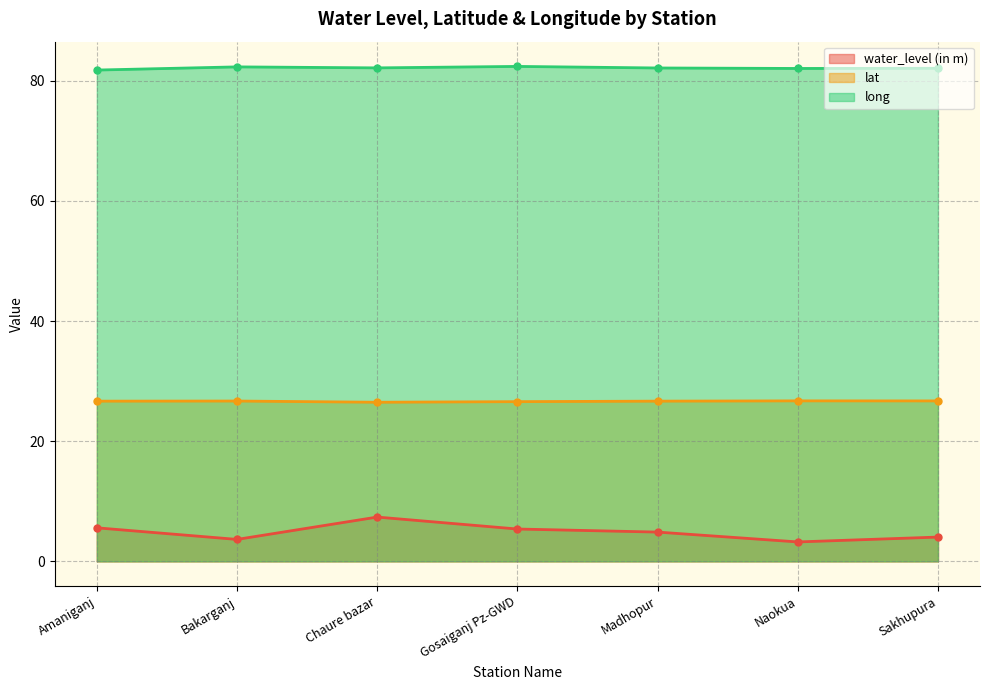

What is the spread (max minus min) of values at Sakhupura?

78.0